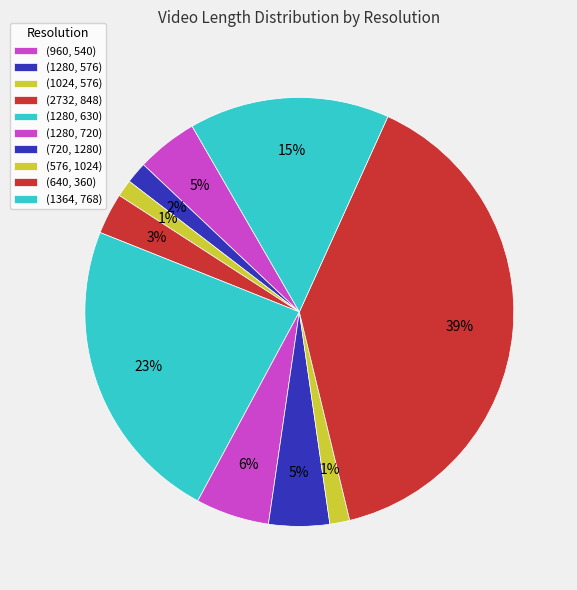

Do (576, 1024) and (1024, 576) together represent more than half of the pie?

No